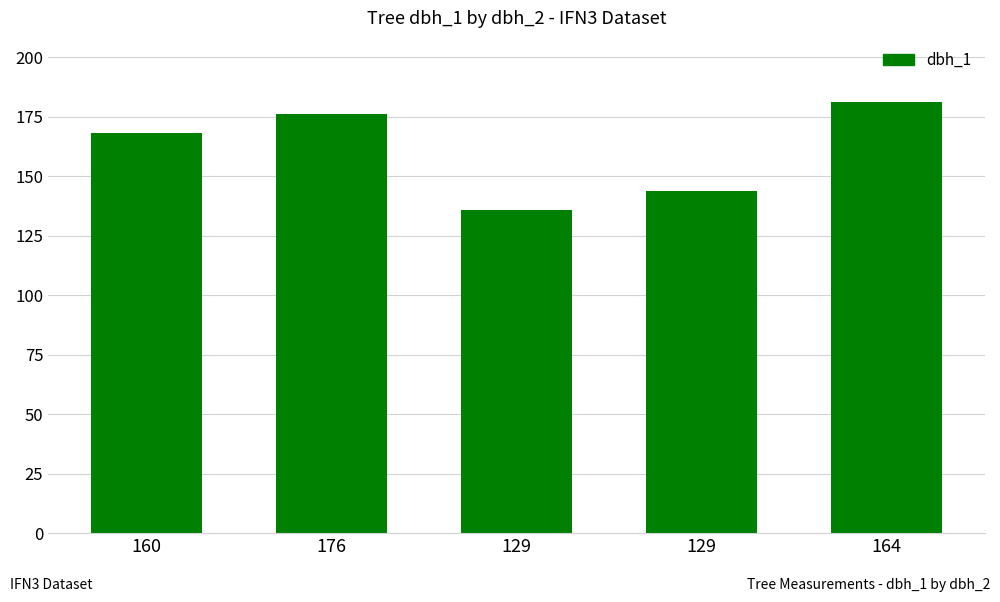

Rank the categories by value from highest to lowest.

164, 176, 160, 129, 129